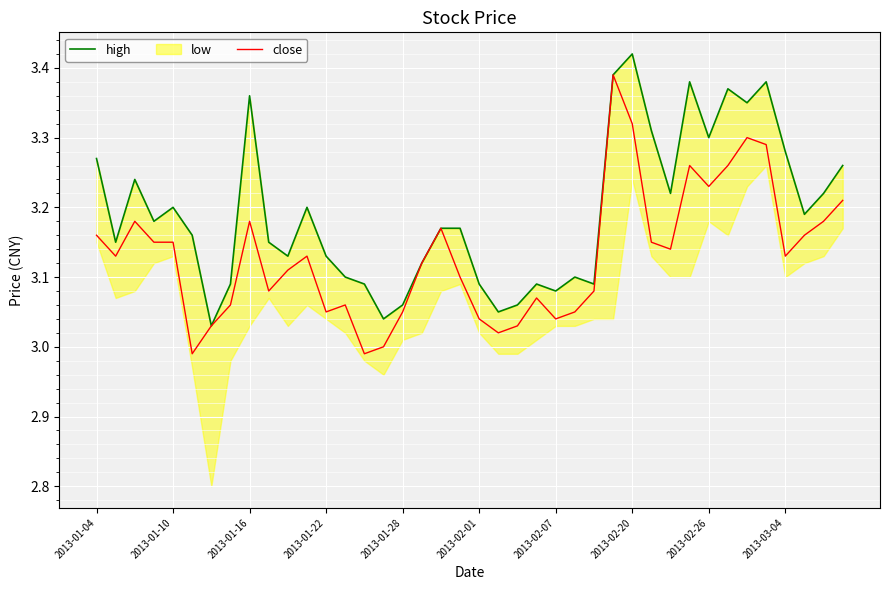

At which category does high reach its first local peak?

2013-01-16